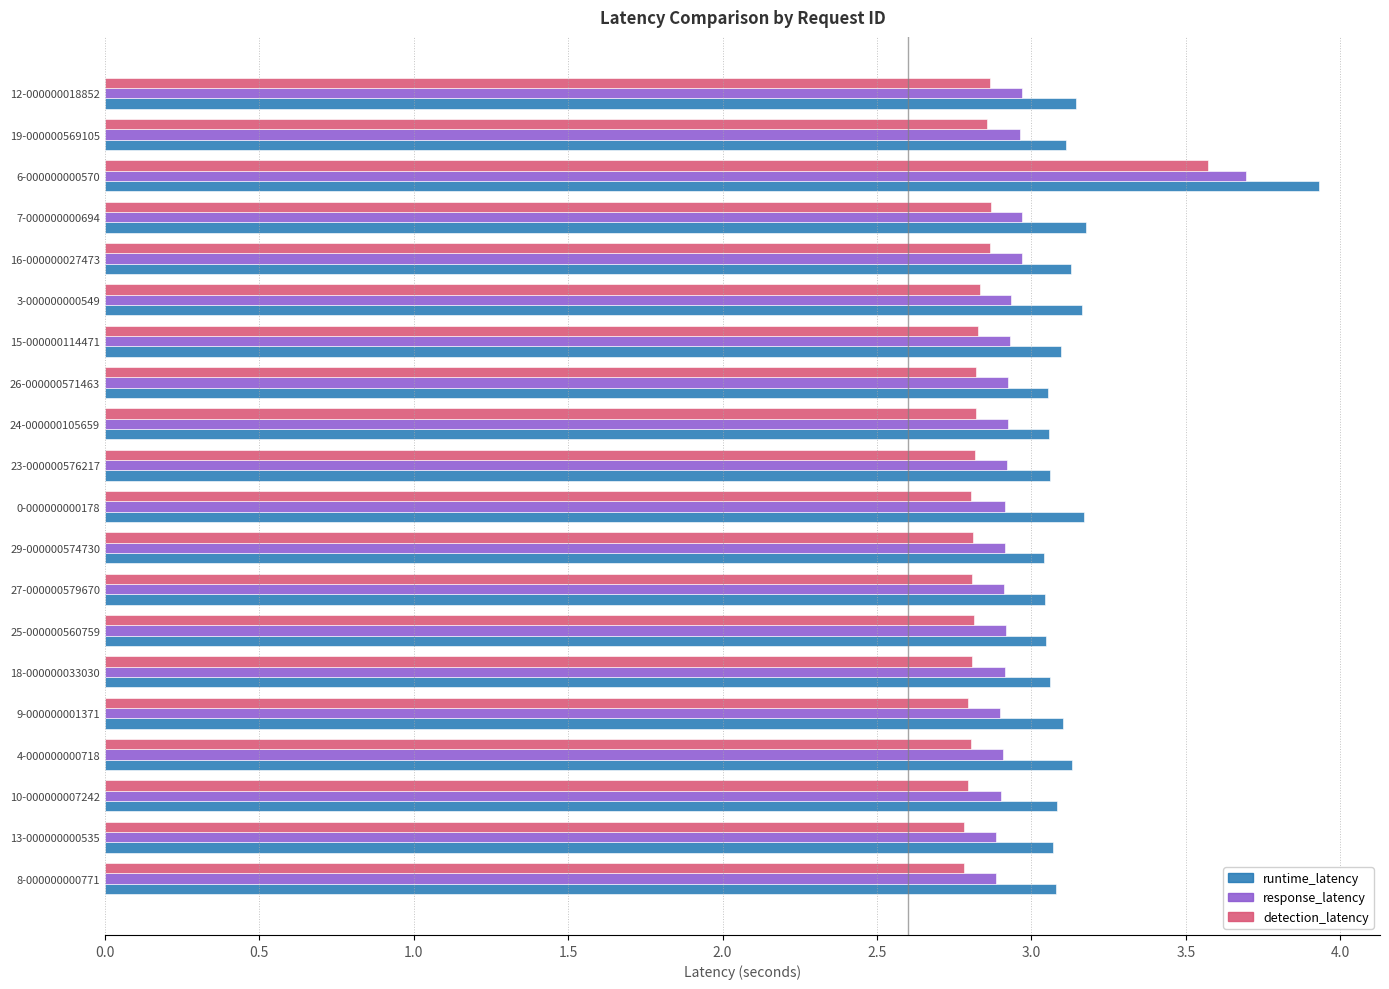

Is the value of runtime_latency at 12-000000018852 greater than the value of response_latency at 4-000000000718?

Yes